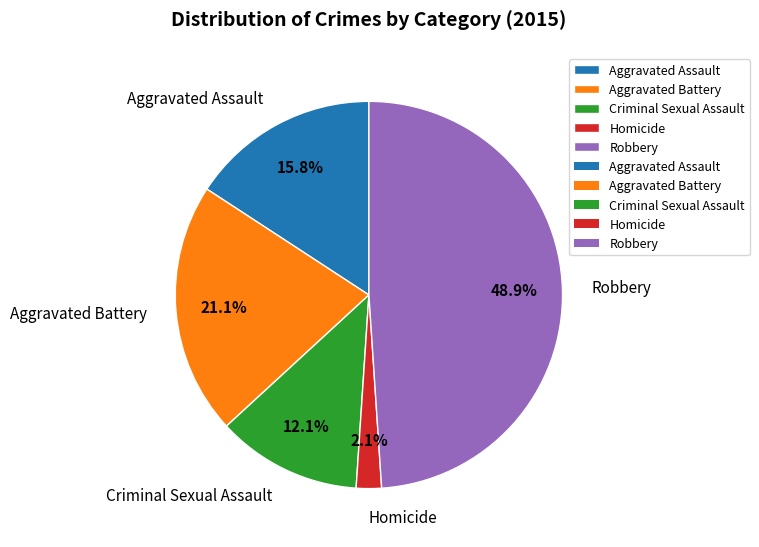

Which has a higher value, Criminal Sexual Assault or Aggravated Assault?

Aggravated Assault